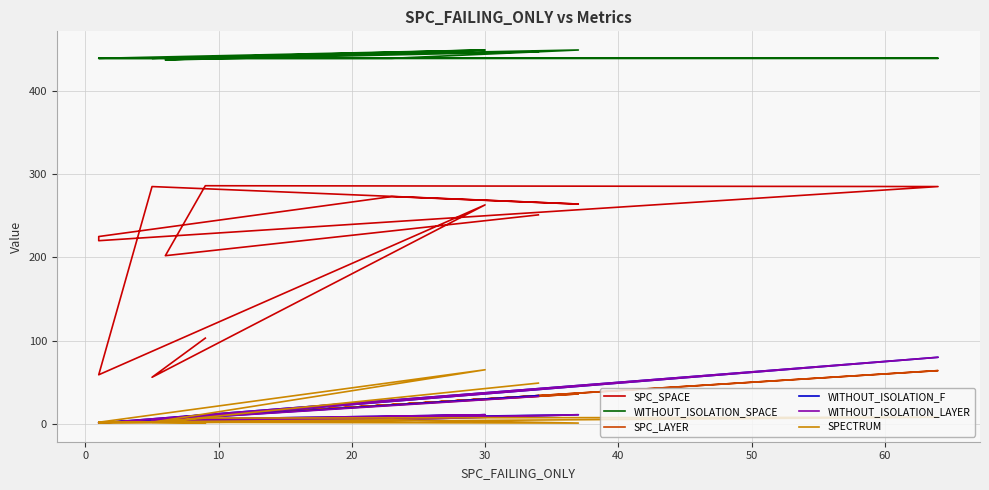

What is the approximate value of SPC_SPACE at 10?

286